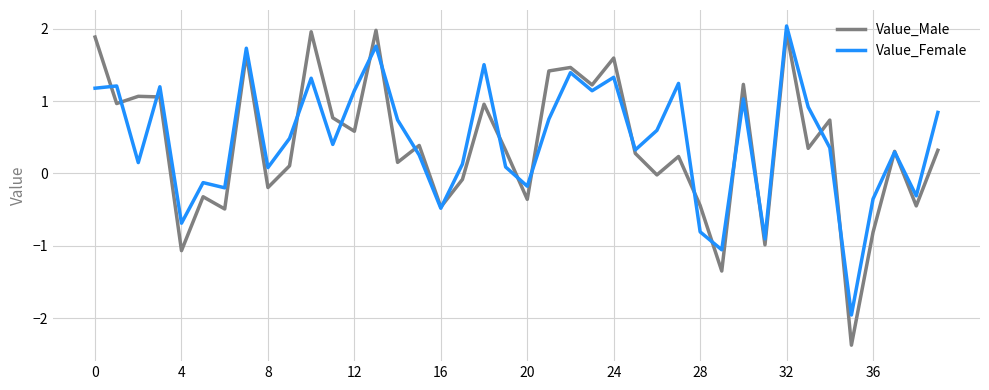

What is the maximum value for Value_Male?

2.0